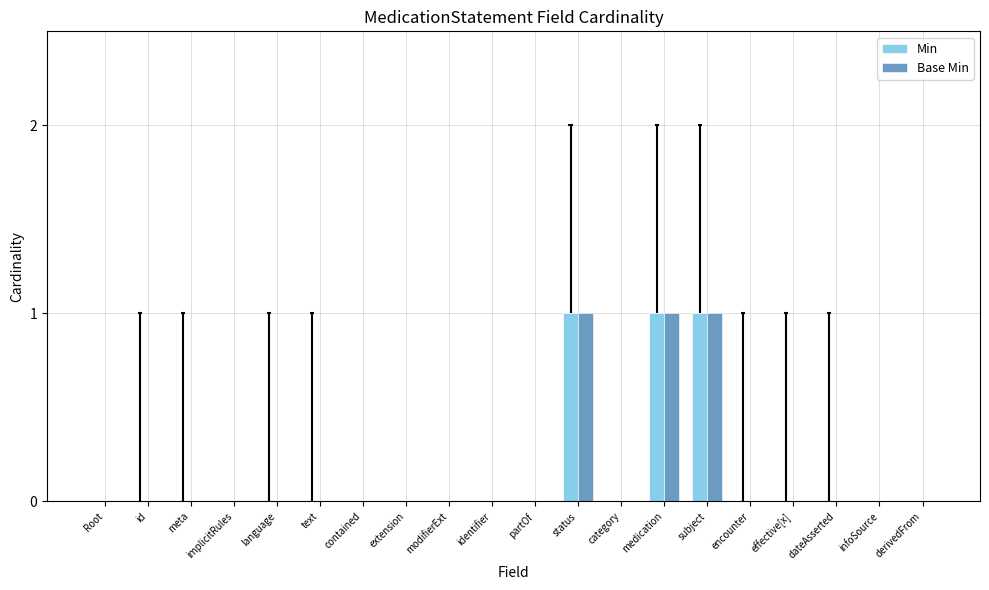

Where is Min nearest to the value 0?

Root